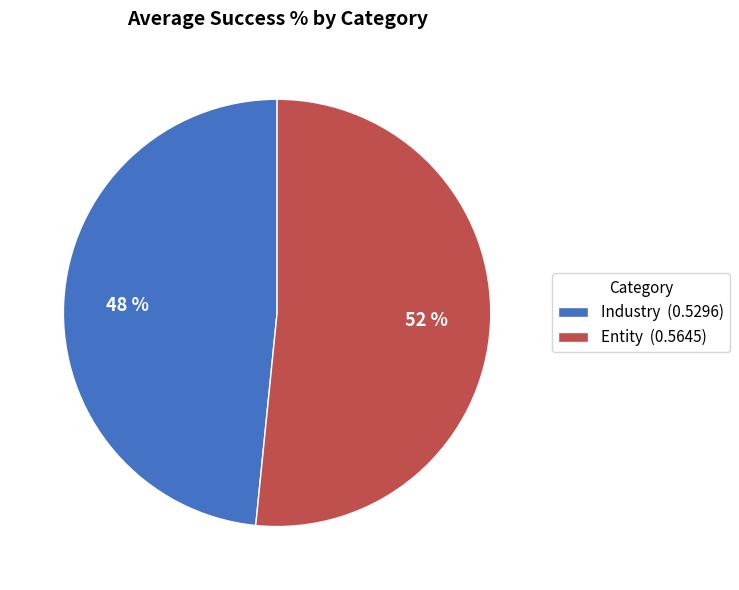

To the nearest percent, what percentage of the pie is Industry?

48%